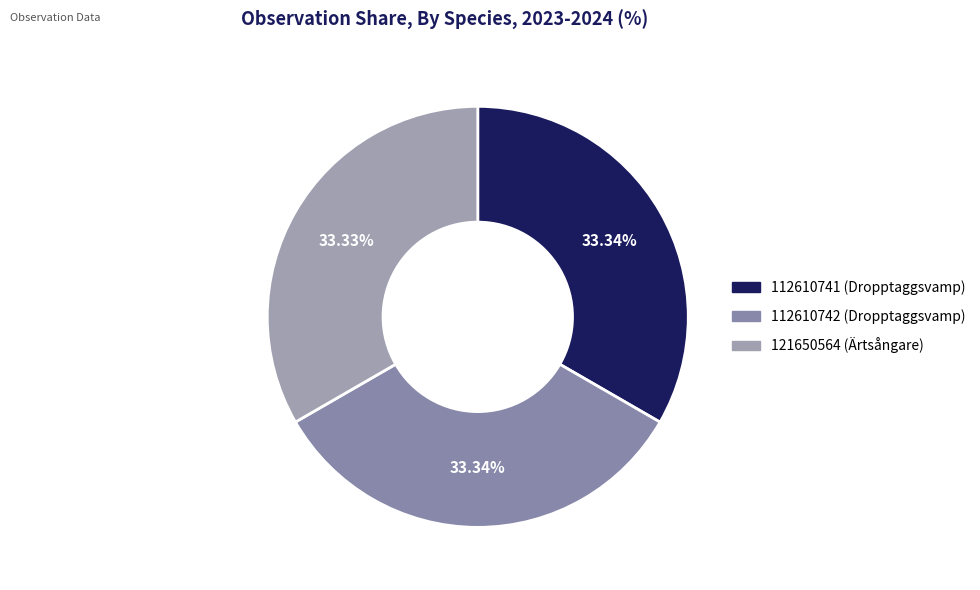

The 112610742 (Dropptaggsvamp) slice represents 19% of the pie. True or false?

False